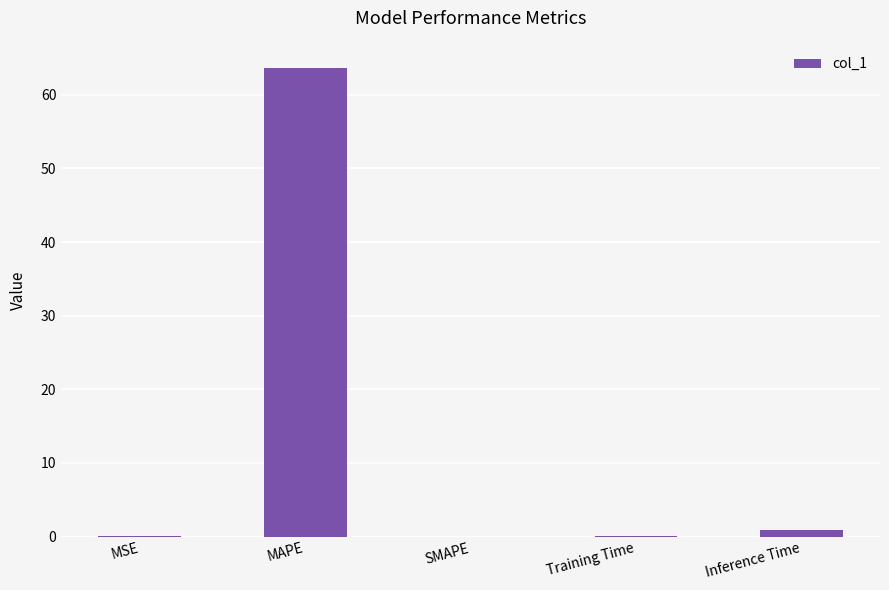

Is it true that the value at SMAPE is 0.0?

True